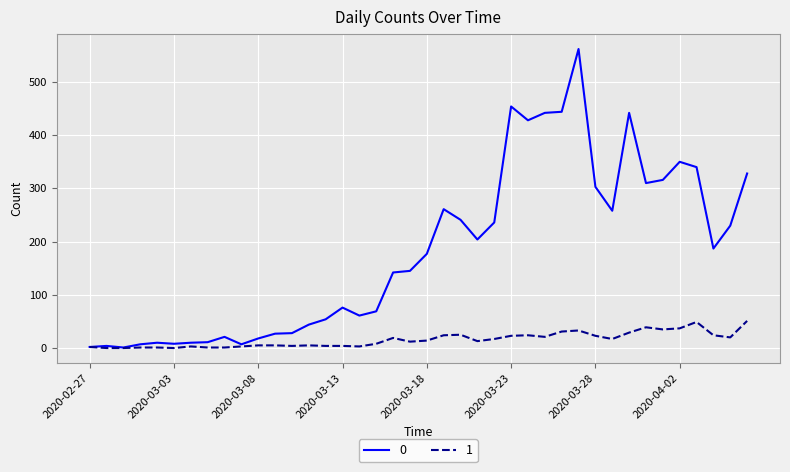

What is the greatest value displayed?

562